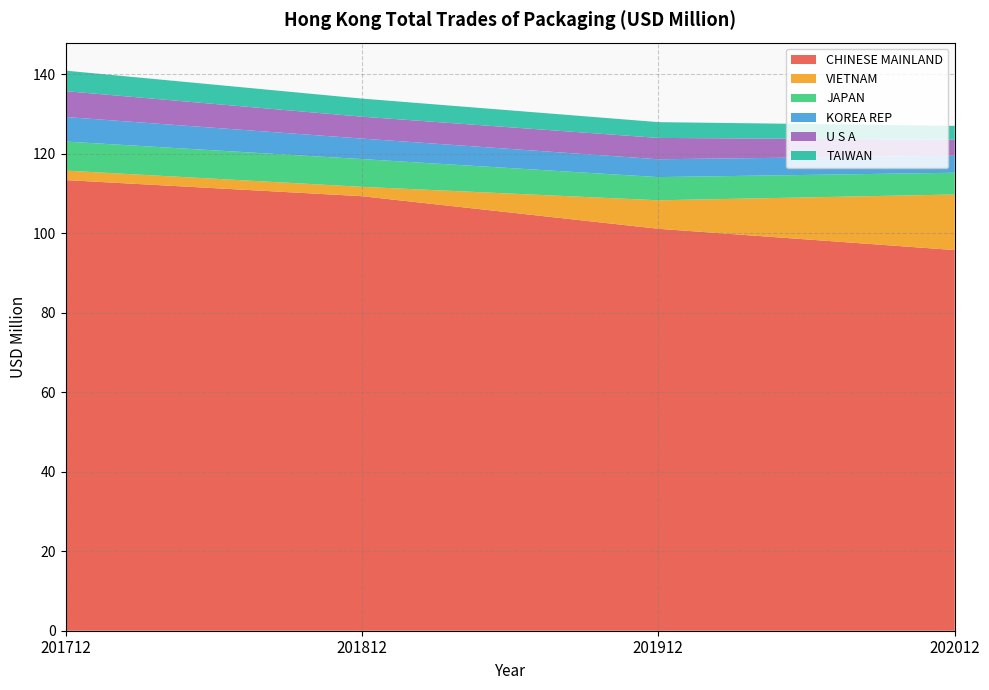

Reading left to right, what are all the values shown in this chart?

CHINESE MAINLAND: 201712=113.4	201812=109.3	201912=101.1	202012=95.8
VIETNAM: 201712=2.4	201812=2.4	201912=7.2	202012=14.0
JAPAN: 201712=7.3	201812=7.0	201912=5.8	202012=5.5
KOREA REP: 201712=6.2	201812=5.2	201912=4.5	202012=4.3
U S A: 201712=6.5	201812=5.5	201912=5.4	202012=4.0
TAIWAN: 201712=5.2	201812=4.6	201912=4.0	202012=3.5